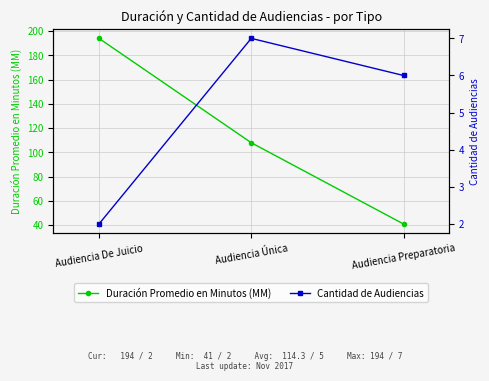

What is the sum of all Duración Promedio en Minutos (MM) values?

343